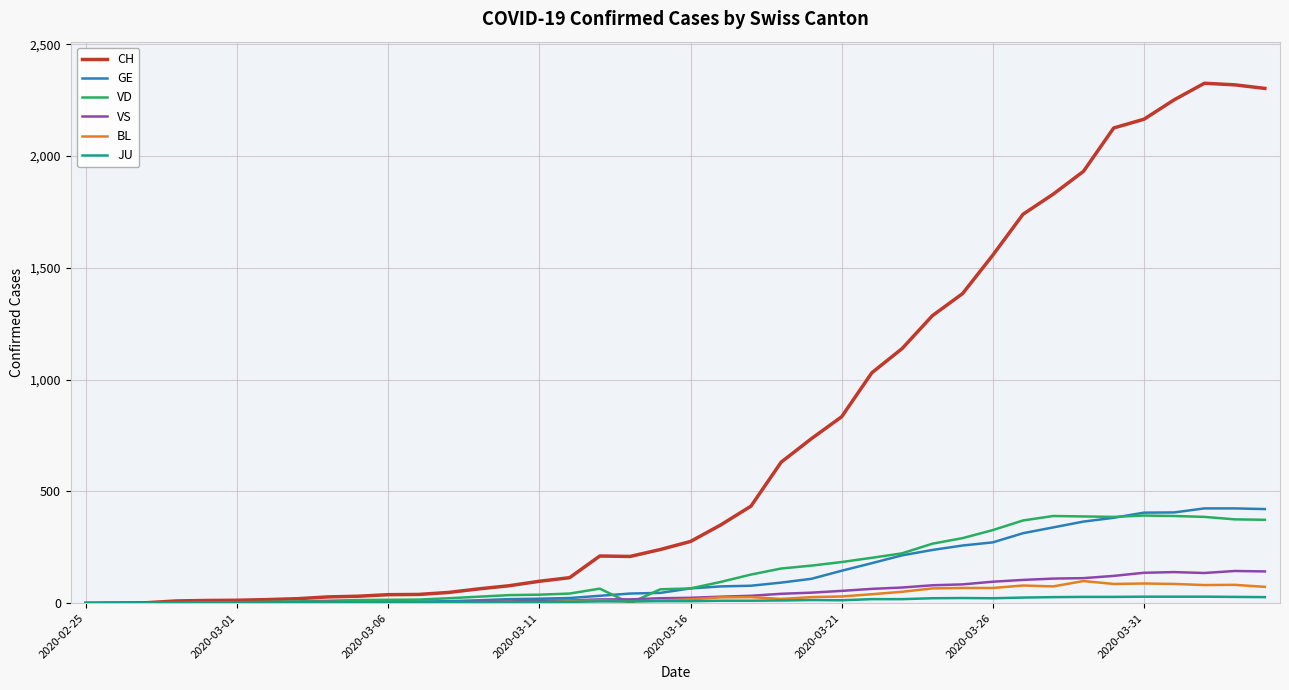

True or false: VS has more than 1 interior local peaks.

True